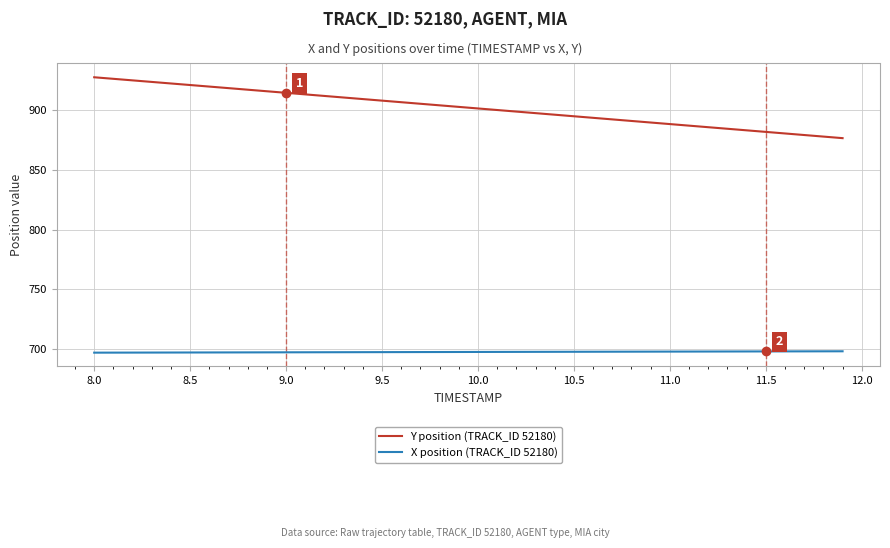

What is the lowest value of the Y position (TRACK_ID 52180) series?

876.6